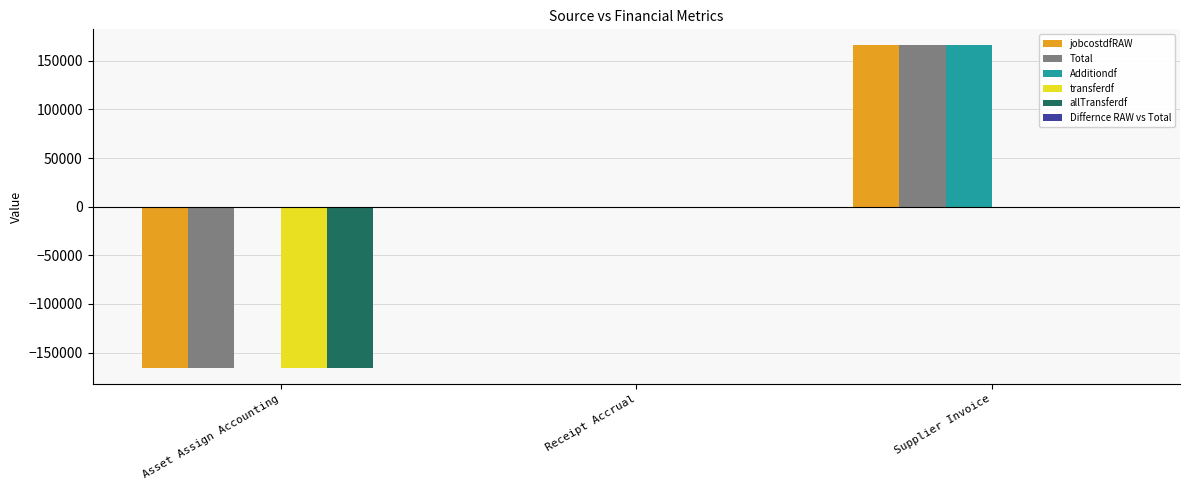

Which series has the largest total across all categories?

Additiondf